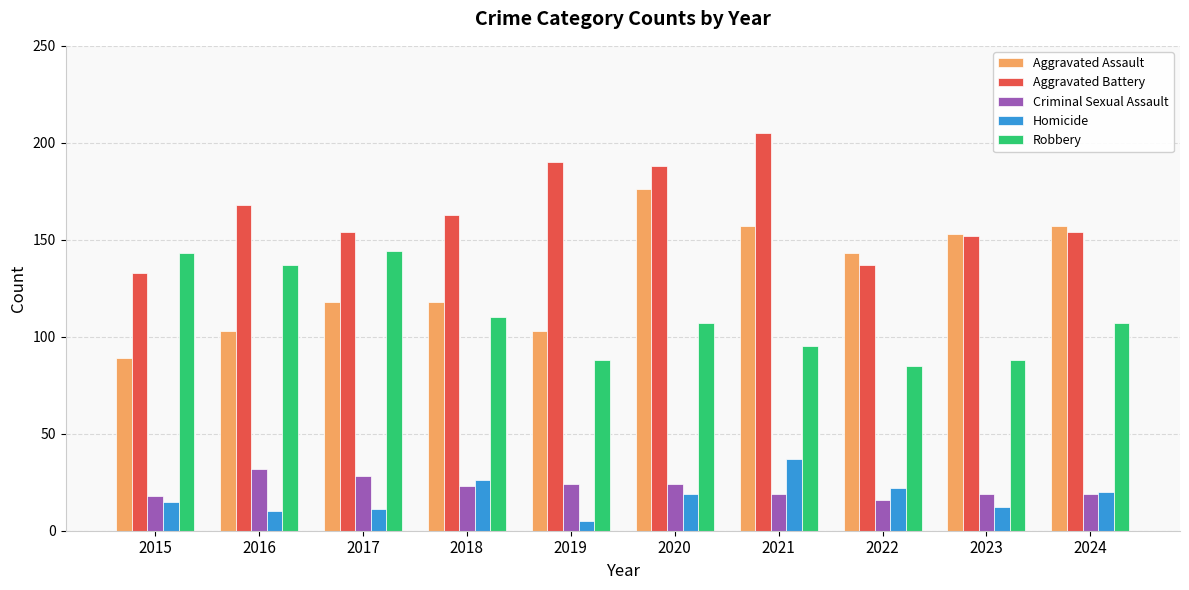

What is the value of the Aggravated Battery bar at the 10th from the left?

154